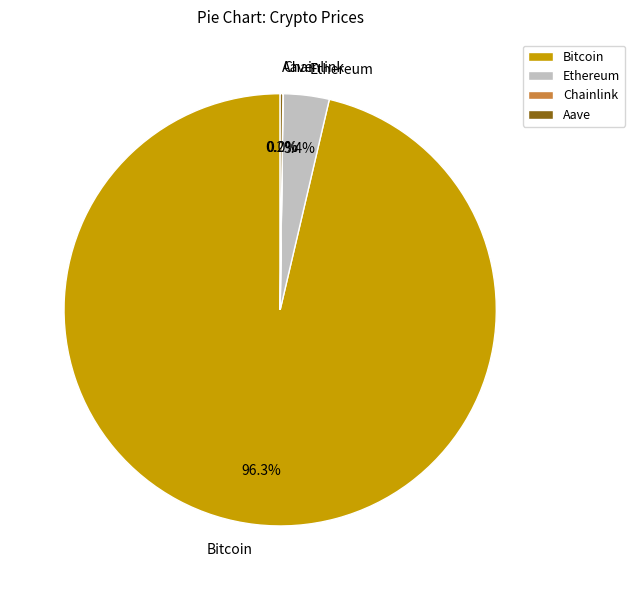

Is there a majority slice in this chart?

Yes